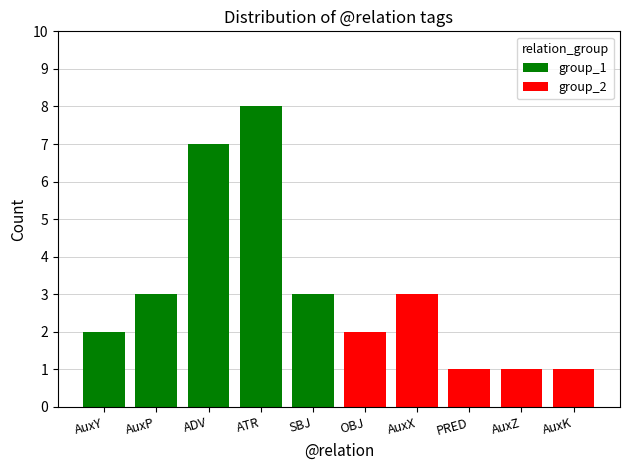

What is the average value of the group_2 series?

2